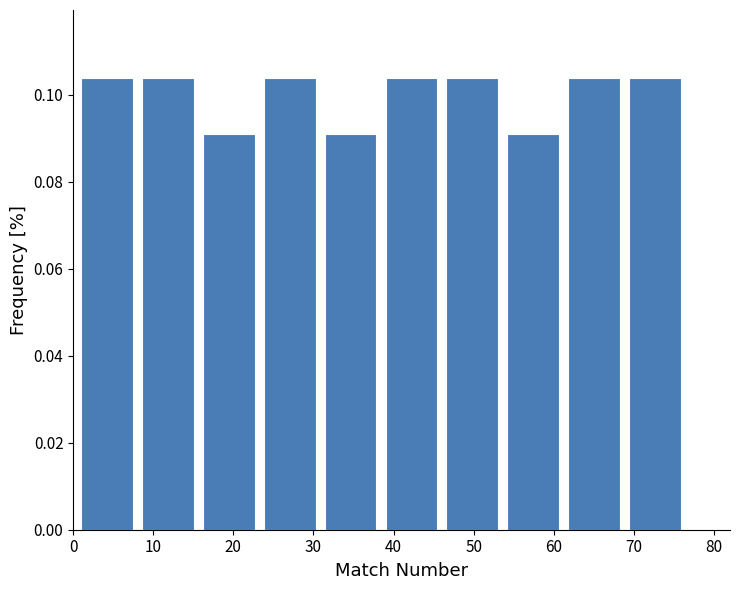

Reading left to right, transcribe this chart: for each bar, give the range it covers on the x-axis and its height. Neither the bar edges nor the heights are printed on the chart, so give them approximately, as read against the axes.

1.0 to 8.6: 0.104
8.6 to 16.2: 0.104
16.2 to 23.8: 0.090
23.8 to 31.4: 0.104
31.4 to 39.0: 0.090
39.0 to 46.6: 0.104
46.6 to 54.2: 0.104
54.2 to 61.8: 0.090
61.8 to 69.4: 0.104
69.4 to 77.0: 0.104